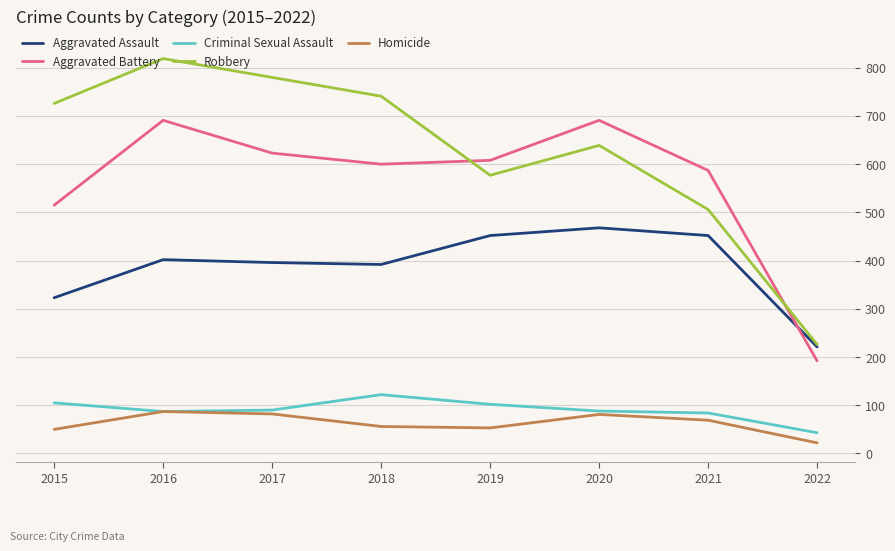

Which series has the widest spread of values?

Robbery